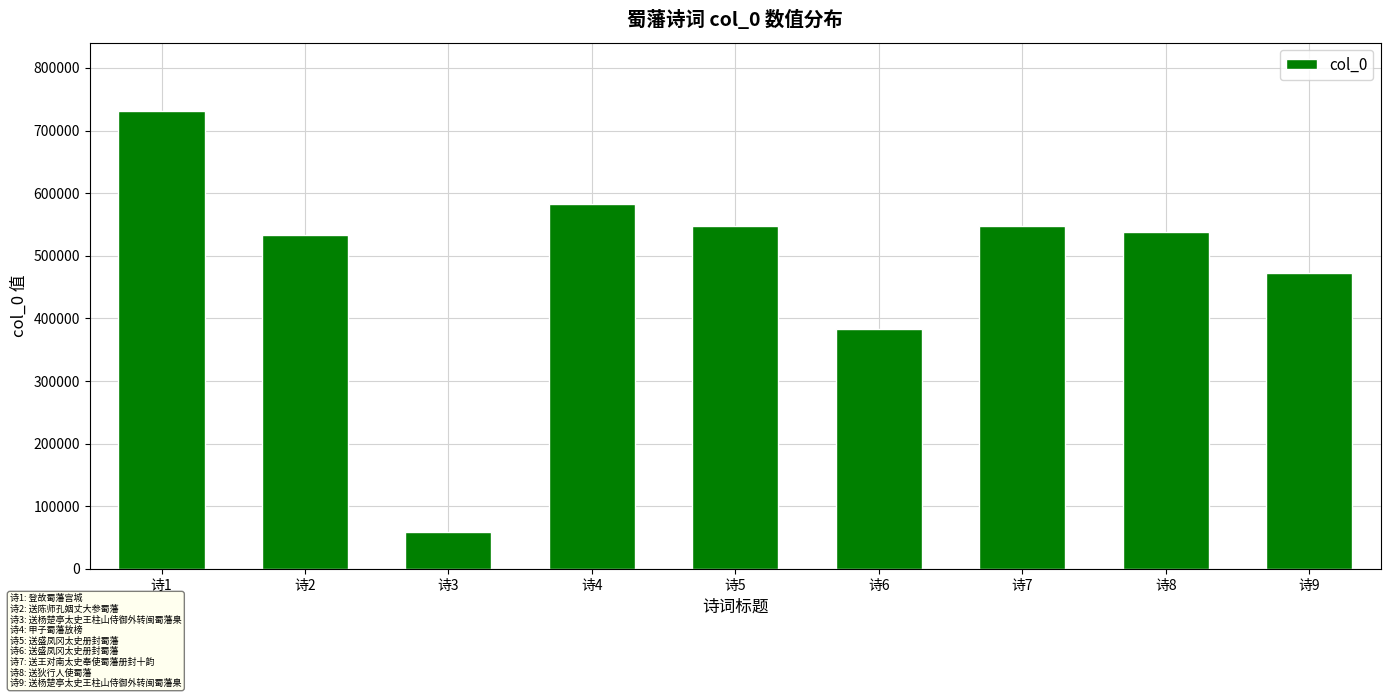

Which label corresponds to the smallest value in the chart?

诗3